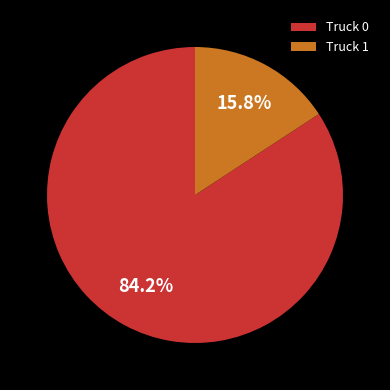

The Truck 1 slice represents 25% of the pie. True or false?

False